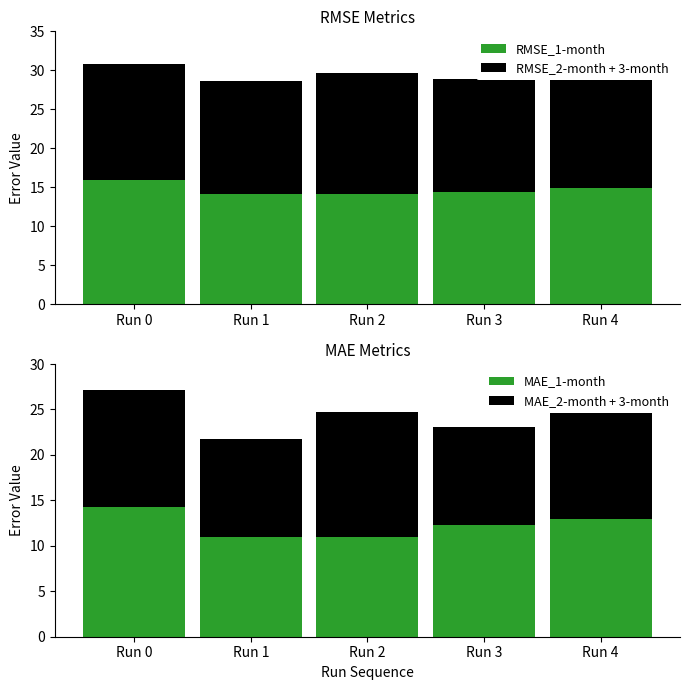

Is it true that RMSE_1-month equals 14.4 at Run 3?

True